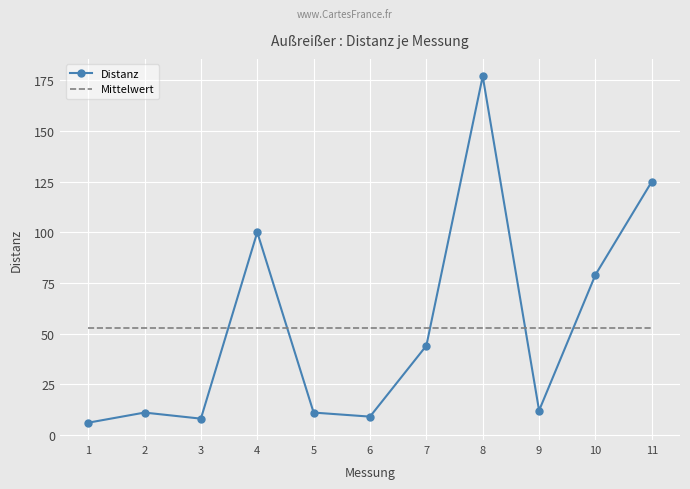

Rank the series at 3 from lowest to highest value.

Distanz, Mittelwert